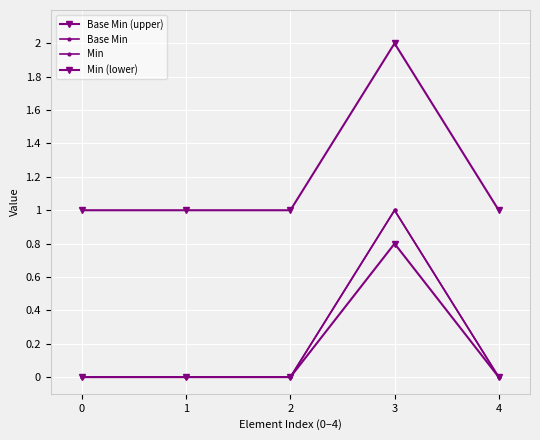

Count the Base Min values in the range 0 to 1.

5